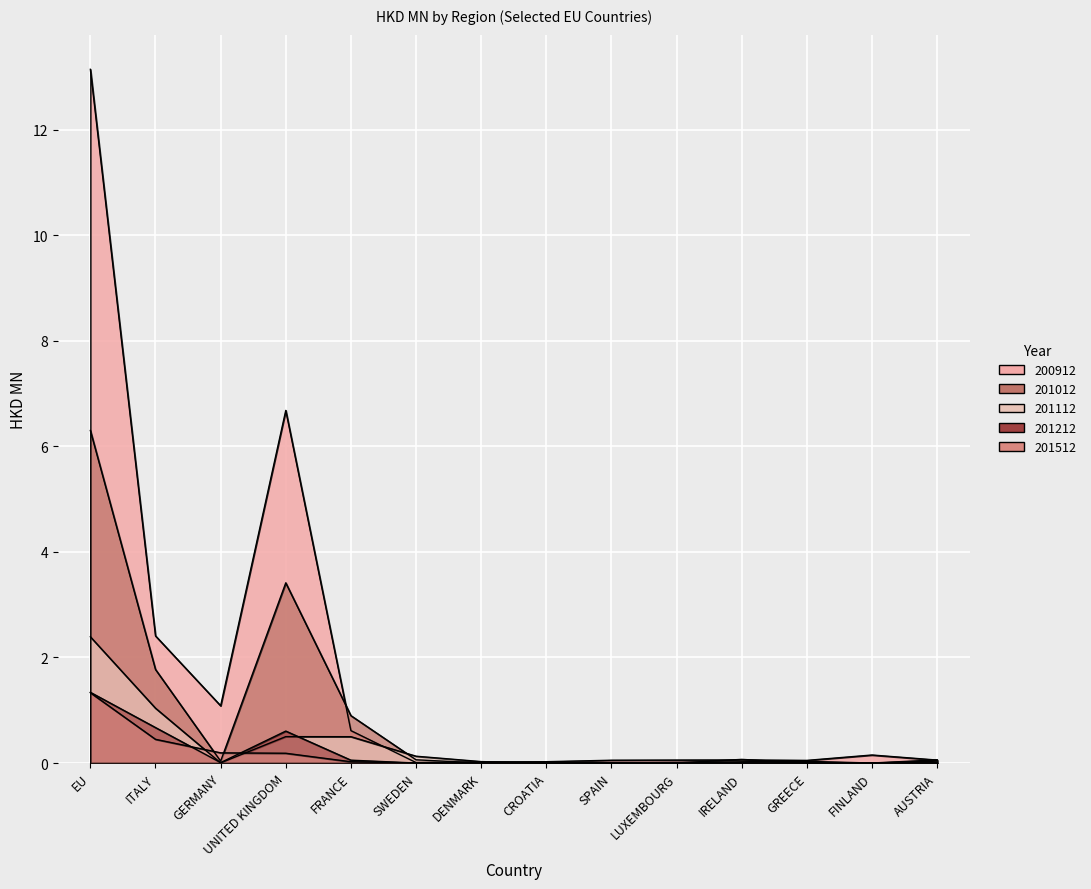

At how many categories does at least one series exceed 0?

14